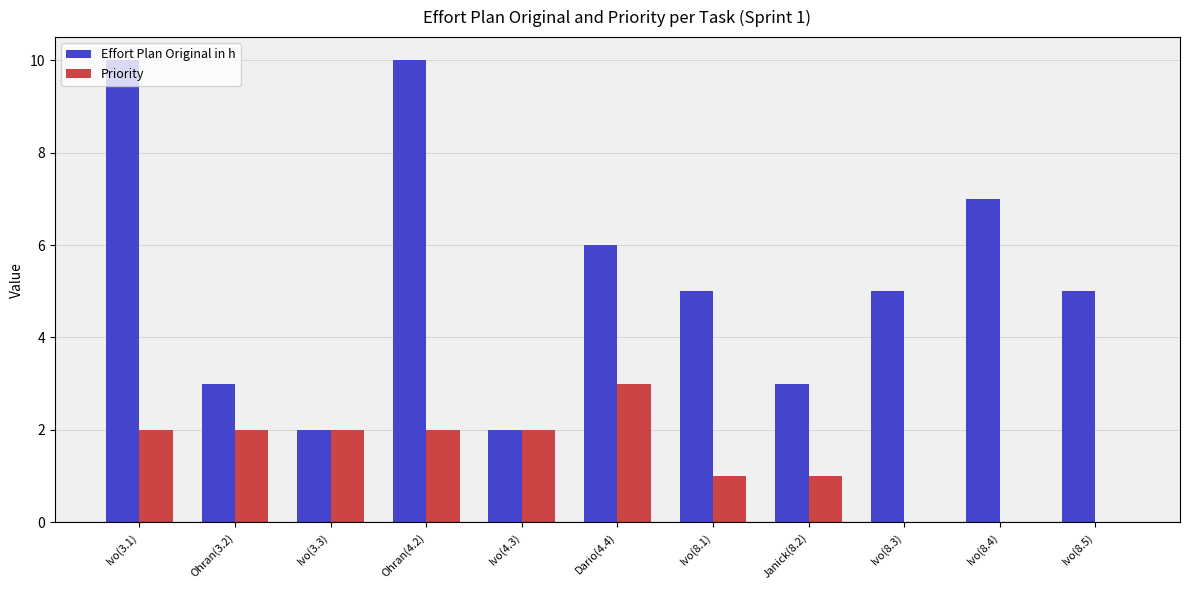

Reading left to right, list all the values displayed in this chart.

Effort Plan Original in h: 10	3	2	10	2	6	5	3	5	7	5
Priority: 2	2	2	2	2	3	1	1	0	0	0